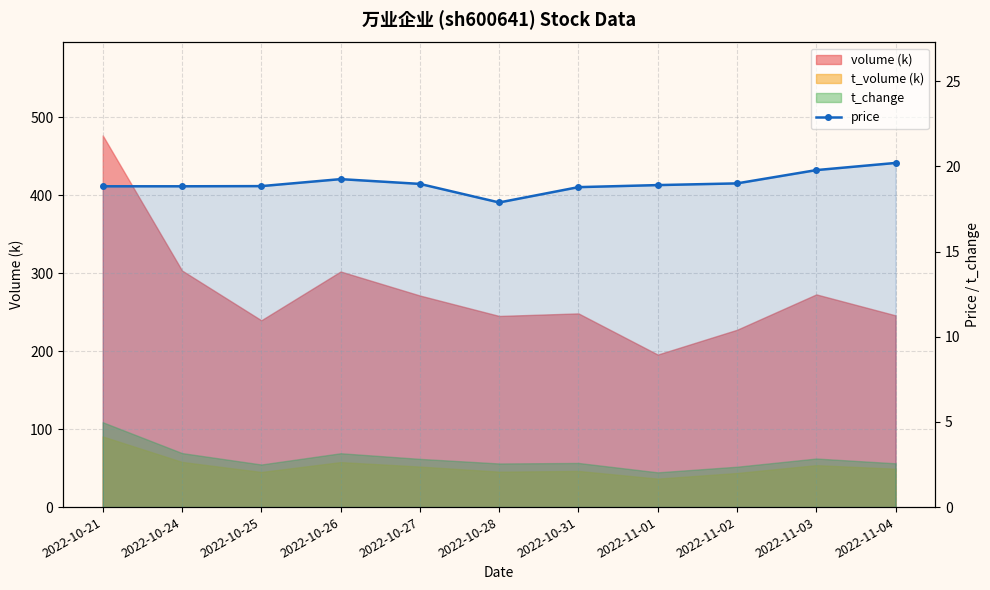

Is it true that the value at 2022-11-04 is 13.5?

False